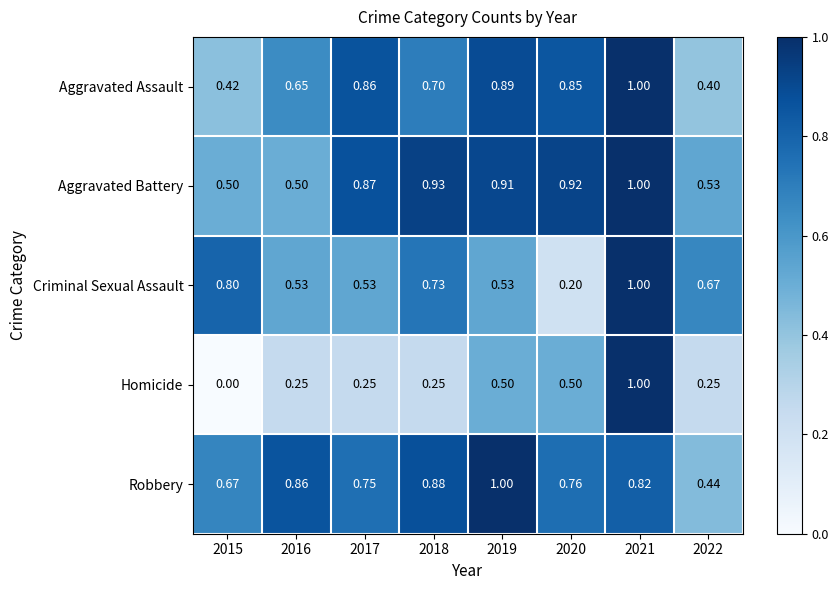

Is the value of Homicide at 2017 greater than the value of Criminal Sexual Assault at 2021?

No